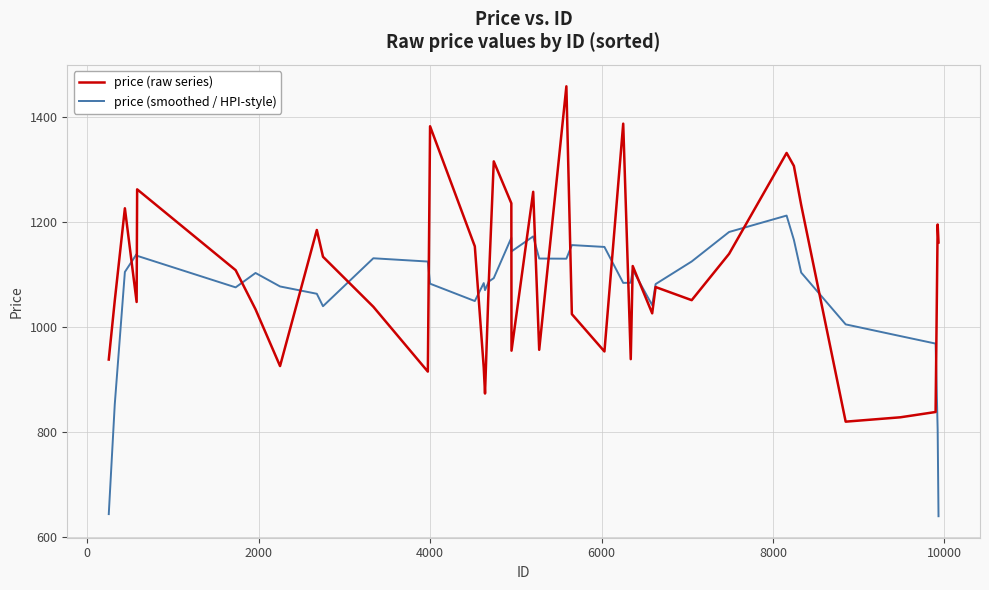

Rank the series by their maximum value, from highest to lowest.

price (raw series), price (smoothed / HPI-style)